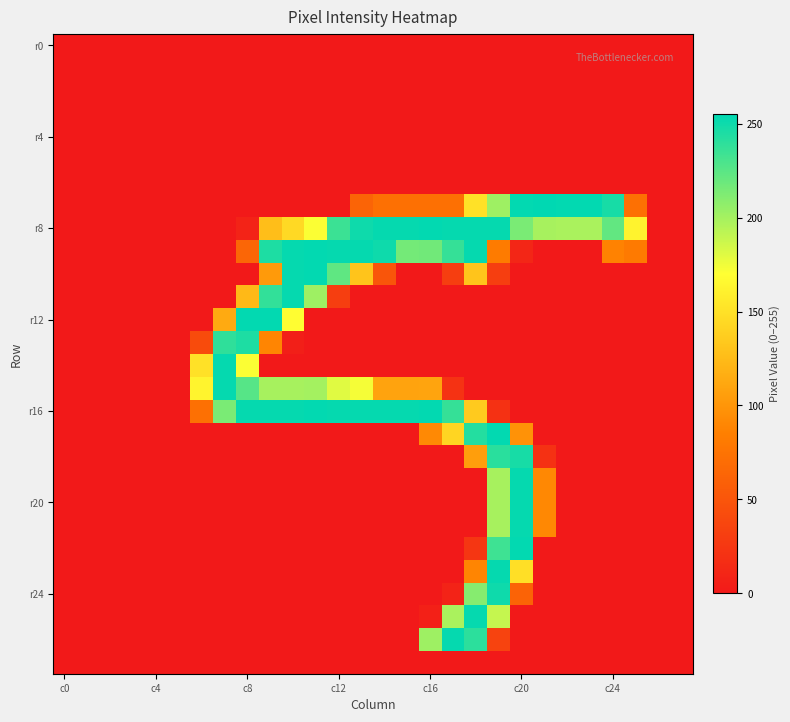

At which category is the sum across all series the highest?

19